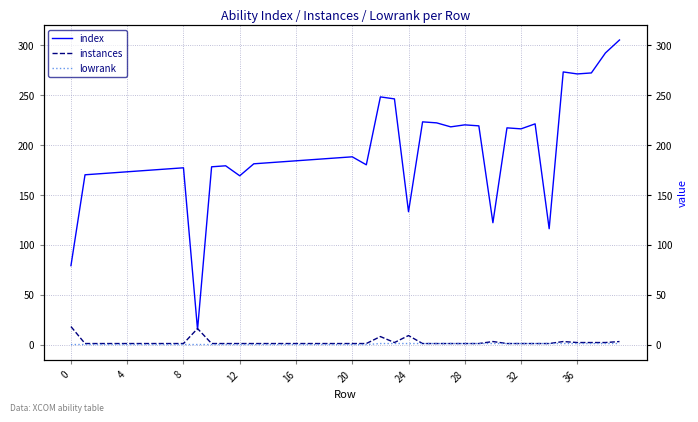

True or false: lowrank and index intersect in this chart.

False